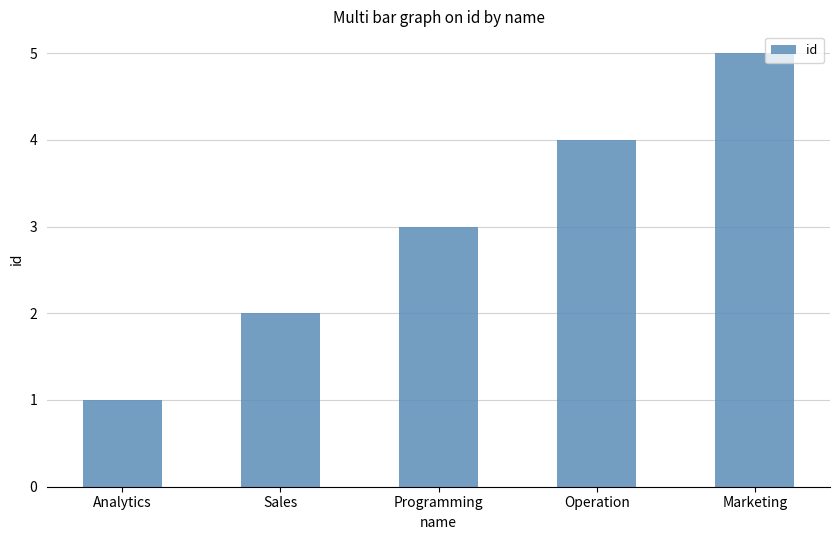

Reading right to left, list all the values displayed in this chart.

Marketing=5	Operation=4	Programming=3	Sales=2	Analytics=1